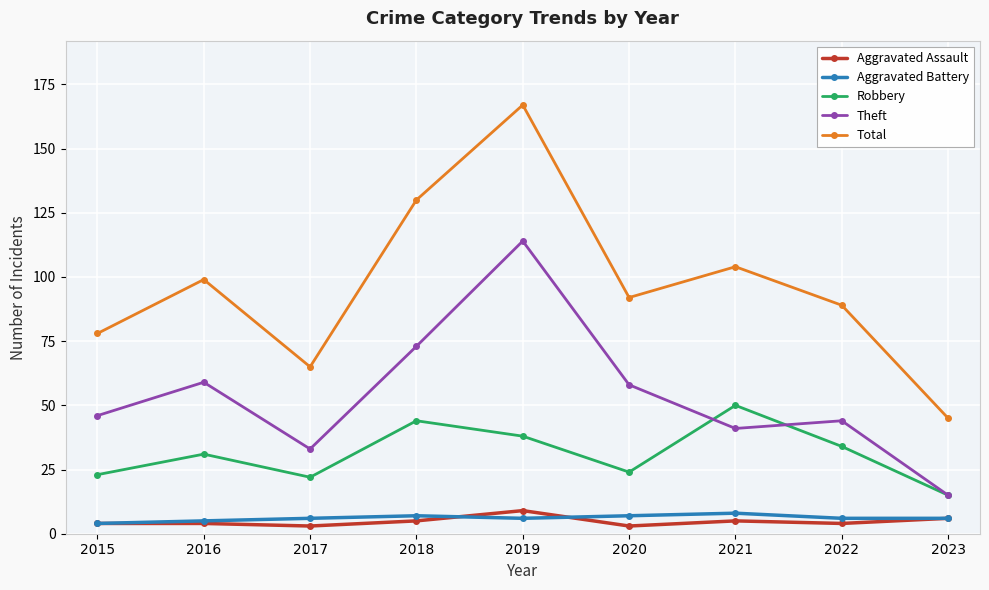

At which category is the sum across all series the highest?

2019